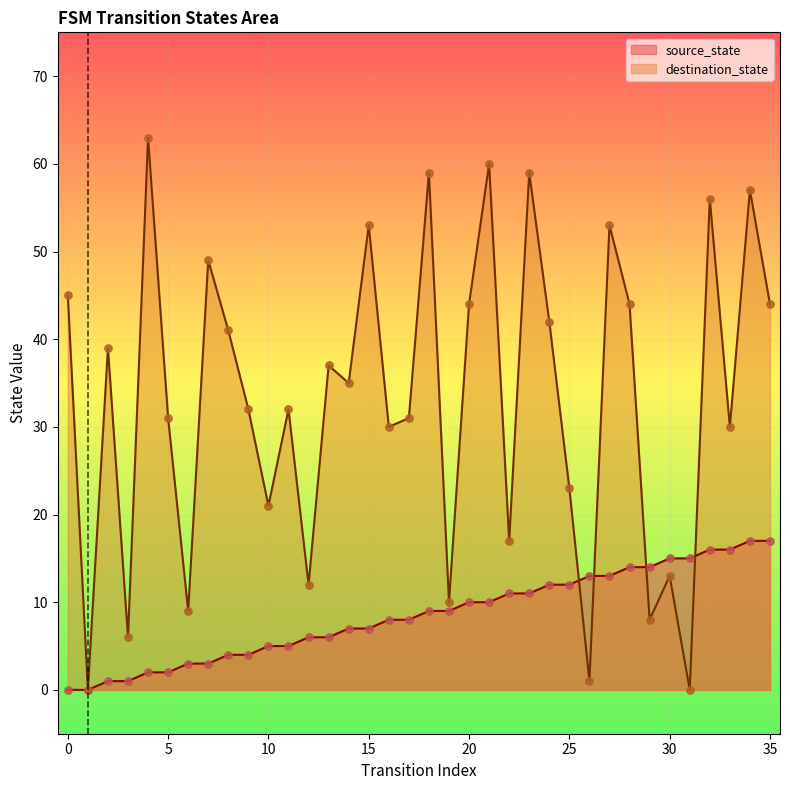

Which series reaches the minimum Y coordinate?

source_state